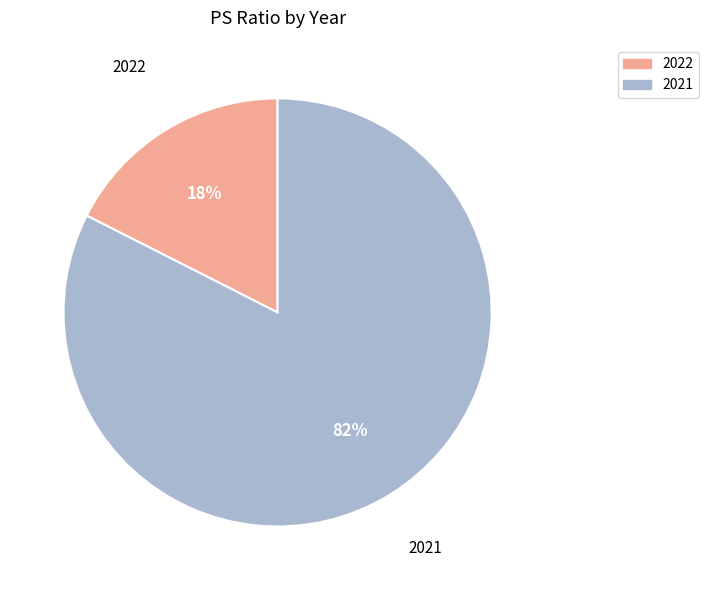

Do 2022 and 2021 together represent more than half of the pie?

Yes